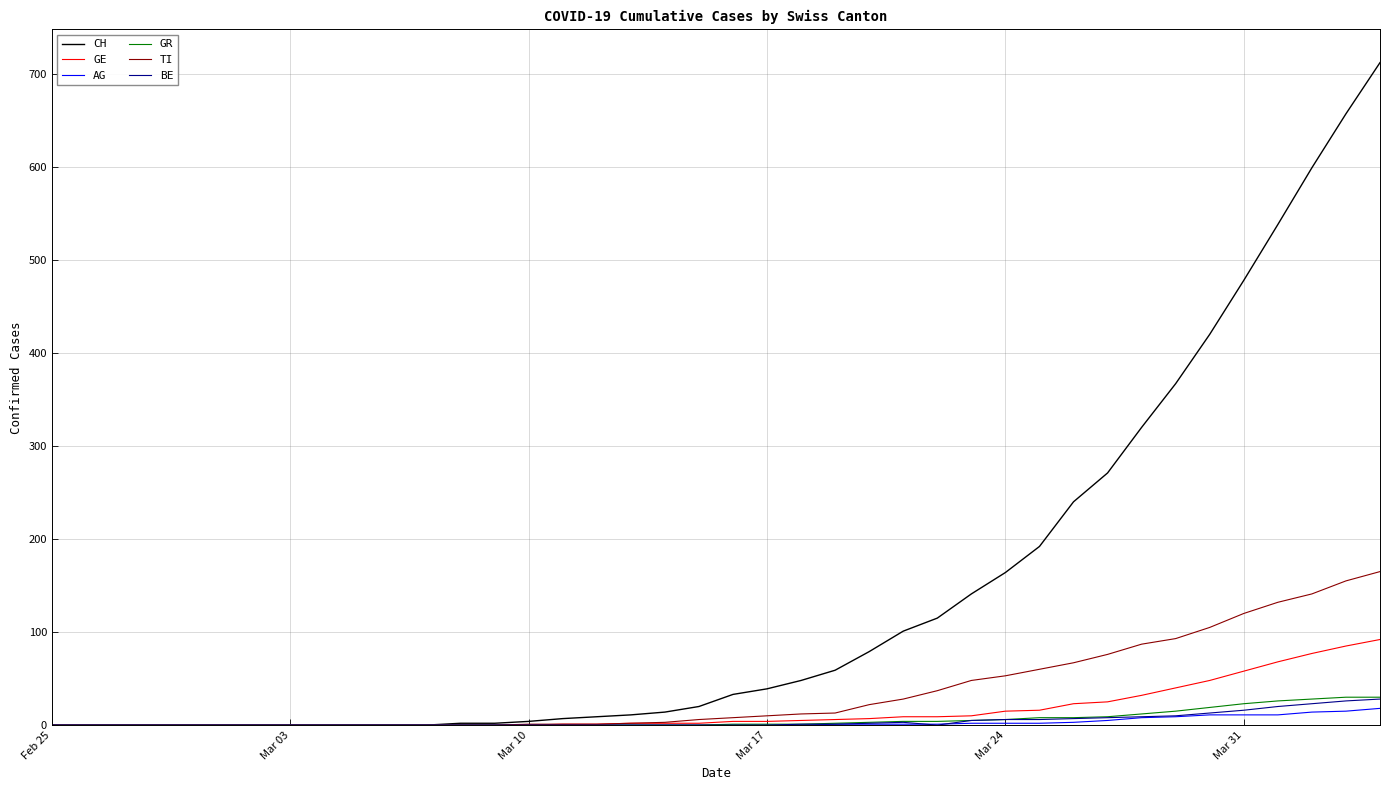

Which series has the widest spread of values?

CH